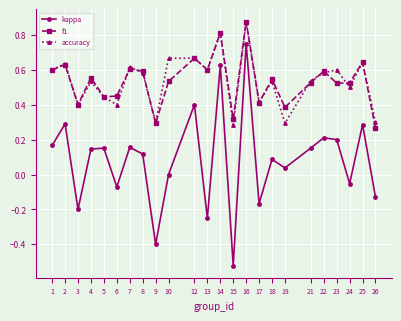

Which category has the highest value across all series?

16